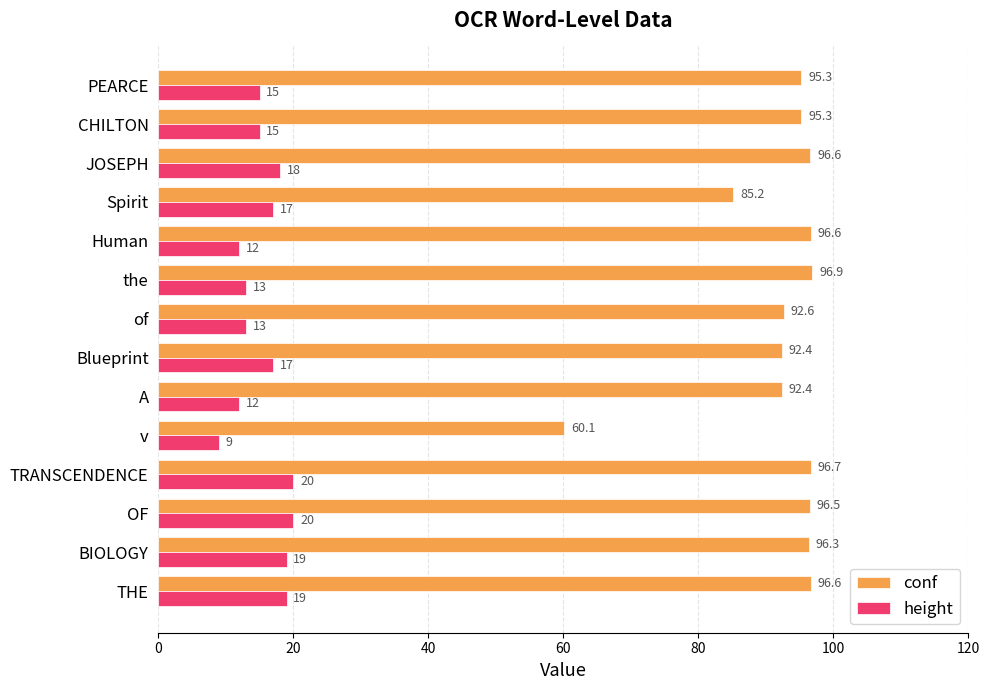

How many values in the conf series exceed 96?

7